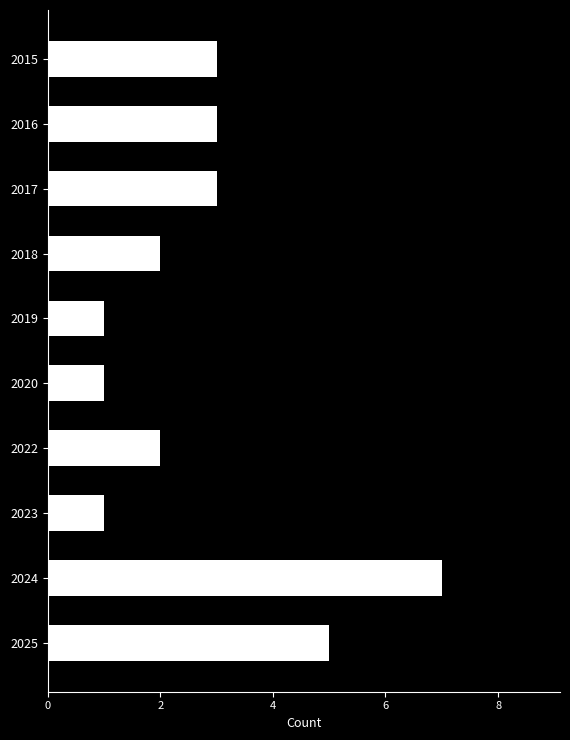

Approximately how many times larger is the value at 2022 compared to 2019?

2.0